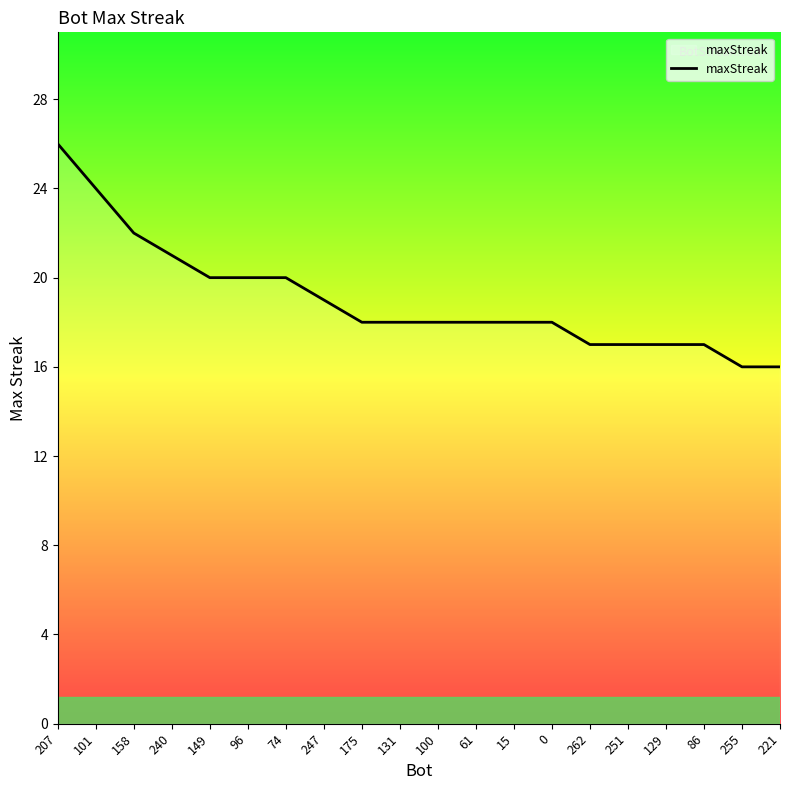

True or false: the data shows 18 at 0.

True